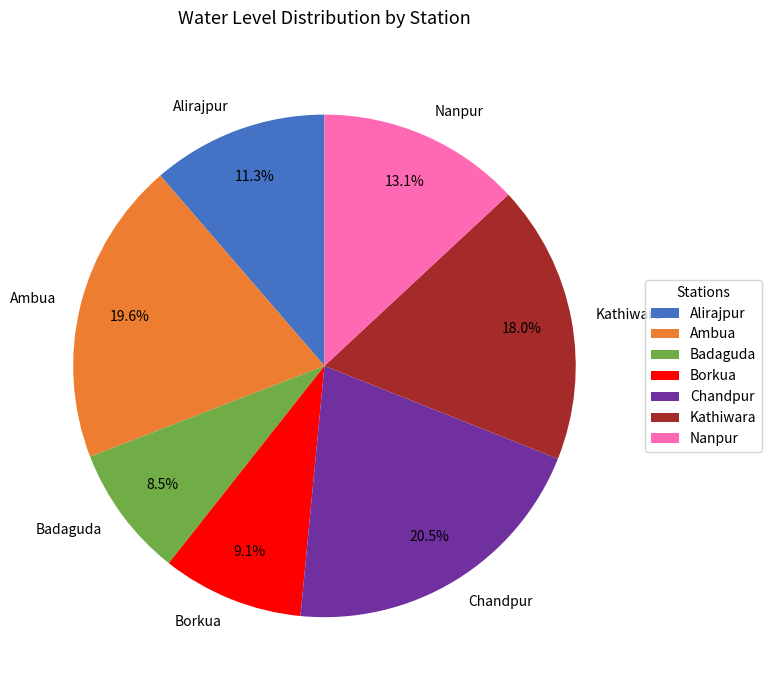

Do Kathiwara and Ambua together represent more than half of the pie?

No